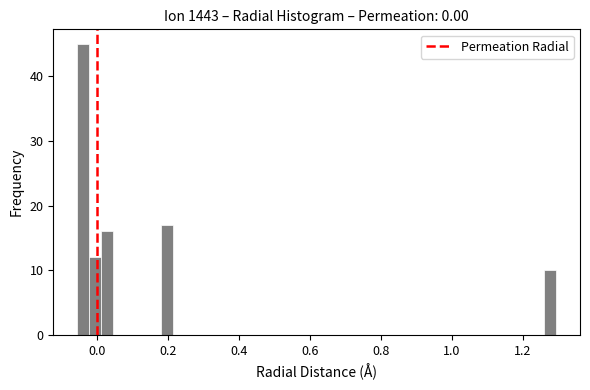

Around what value on the x-axis is the tallest bar? Give the approximate position of its centre, as read against the axis.

-0.04